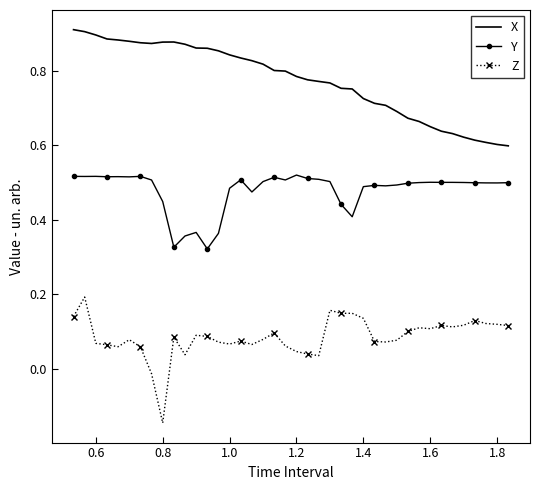

Which series has the largest total across all categories?

X